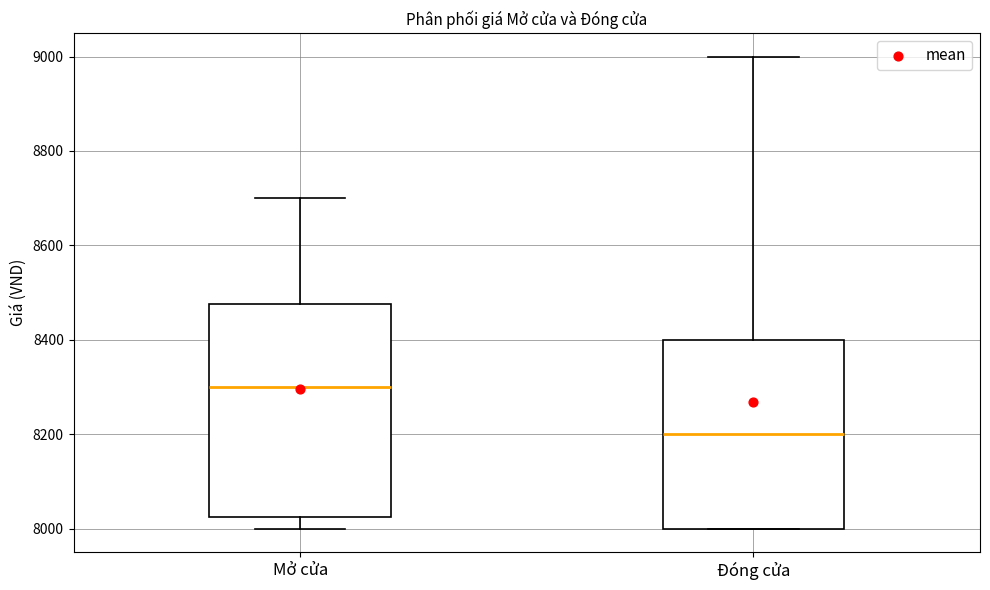

Reading left to right, transcribe this box plot: for each box, give where its median line is, the range the box spans, and where its two whiskers end, as read against the y-axis. The values are not printed on the chart, so give them approximately, as read against the axis.

Mở cửa: median 8300, box 8020 to 8480, whiskers 8000 to 8700
Đóng cửa: median 8200, box 8000 to 8400, whiskers 8000 to 9000